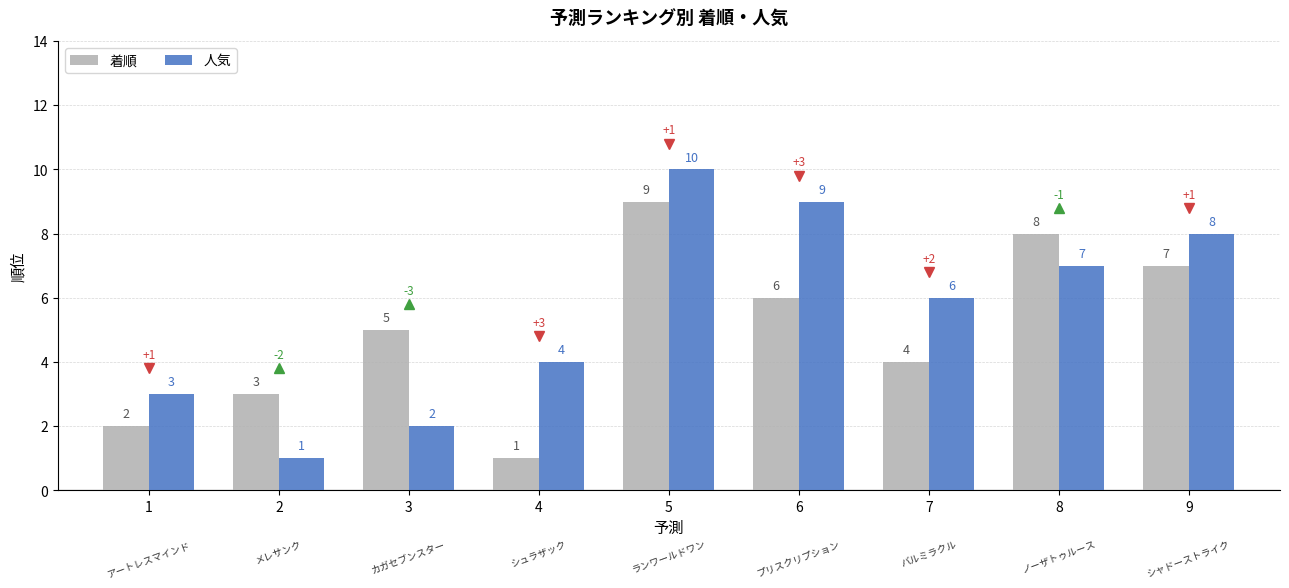

How many categories are shown in the chart?

9